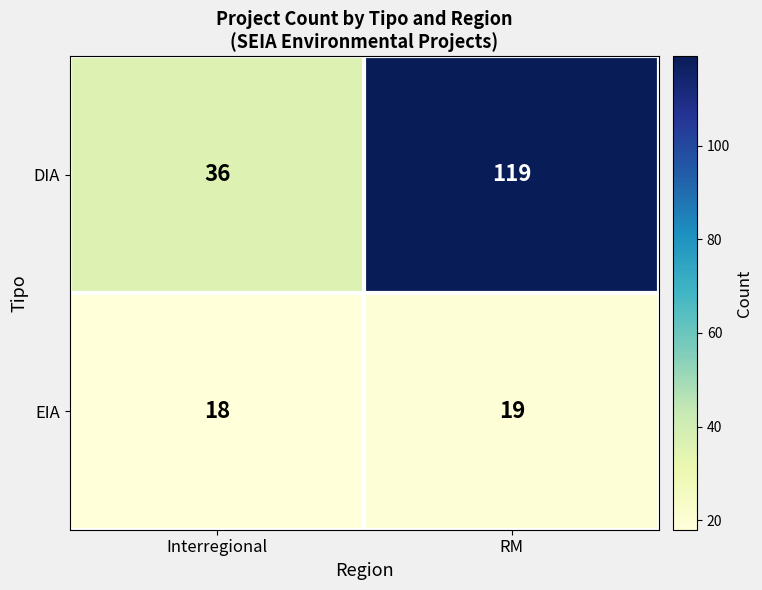

What is the sum of all DIA values?

155